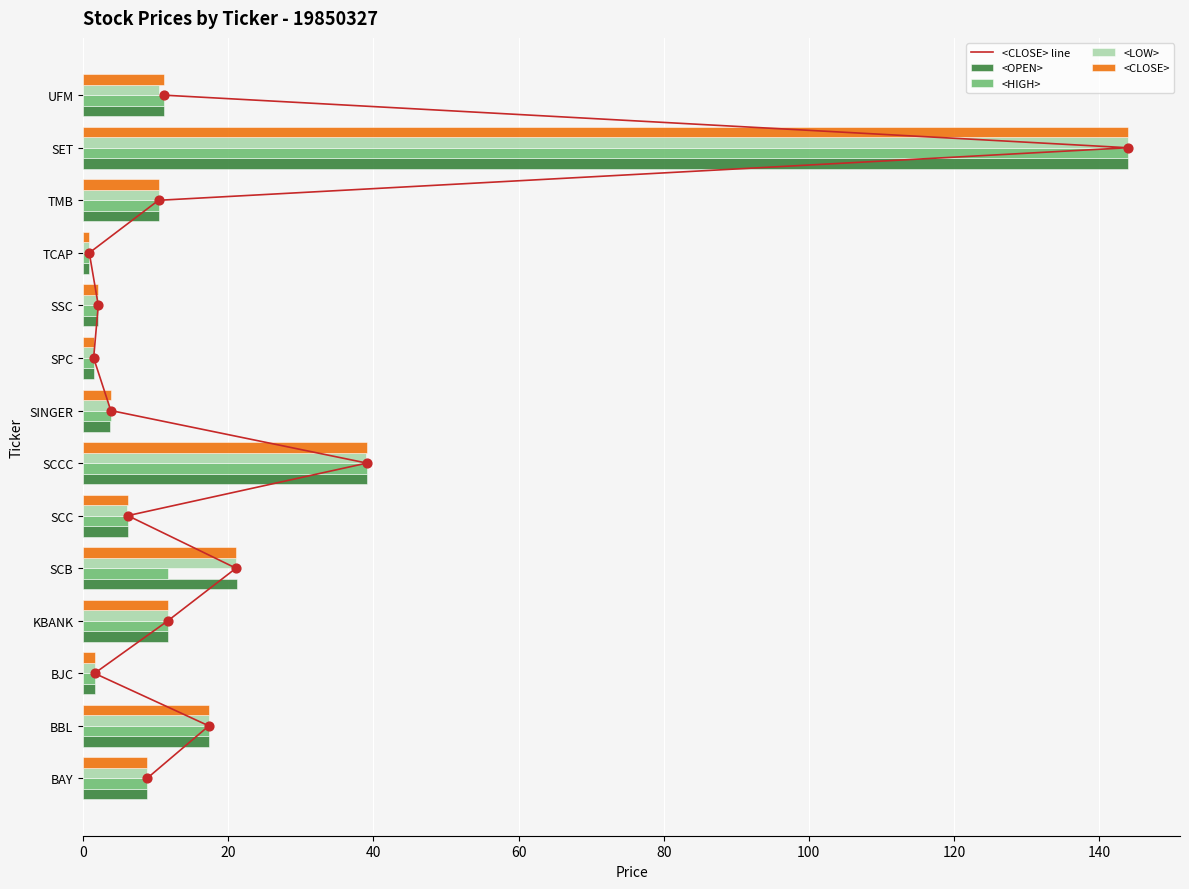

What are all the series names shown in the legend?

<CLOSE> line, <OPEN>, <HIGH>, <LOW>, <CLOSE>